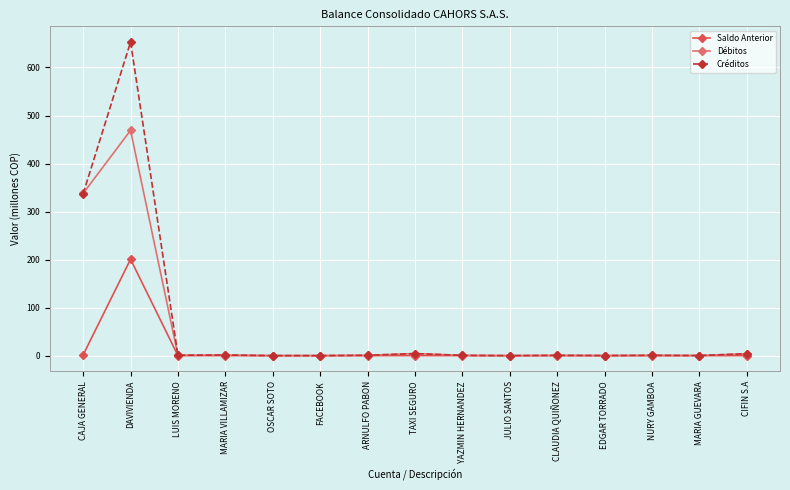

What position from the right is FACEBOOK?

10